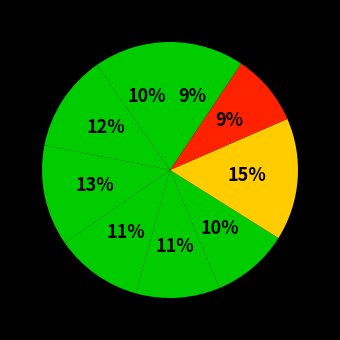

Count the number of slices in the pie.

9